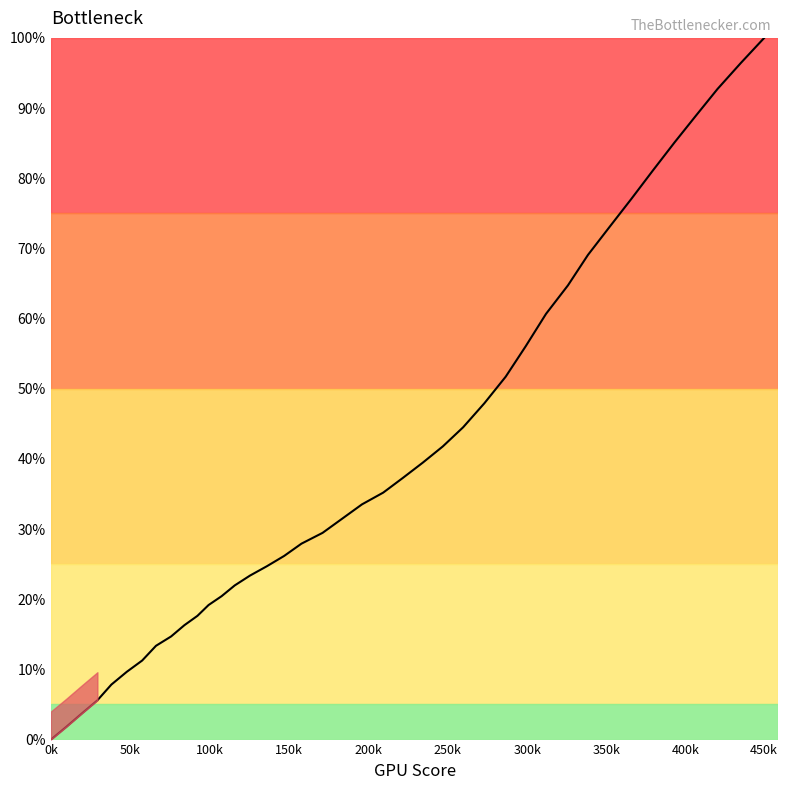

How many lines are shown in the chart?

1